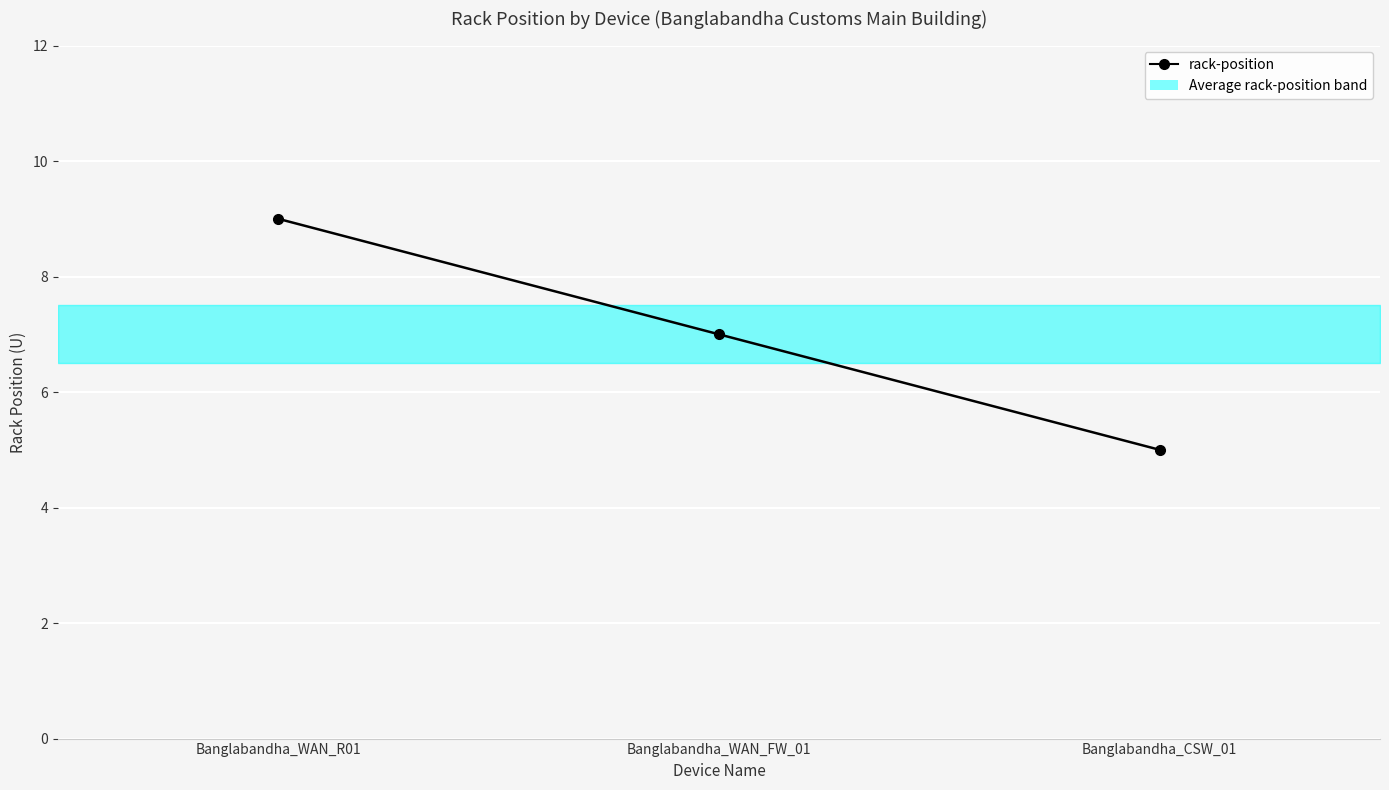

How many data points are above 7?

1